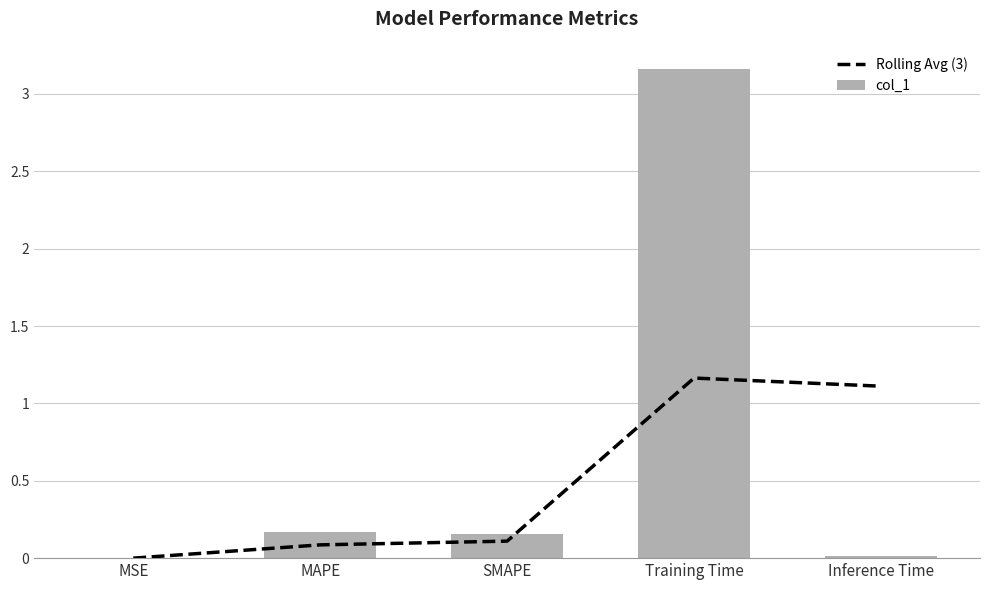

What is the difference between the highest and lowest values at Inference Time?

1.1